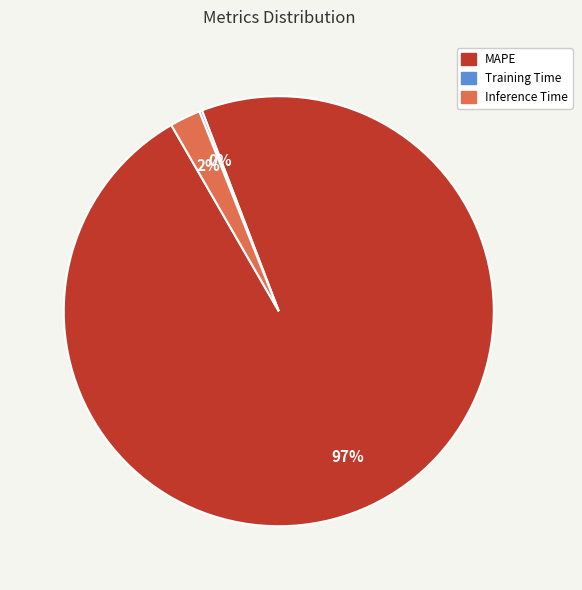

Do Inference Time and MAPE together represent more than half of the pie?

Yes